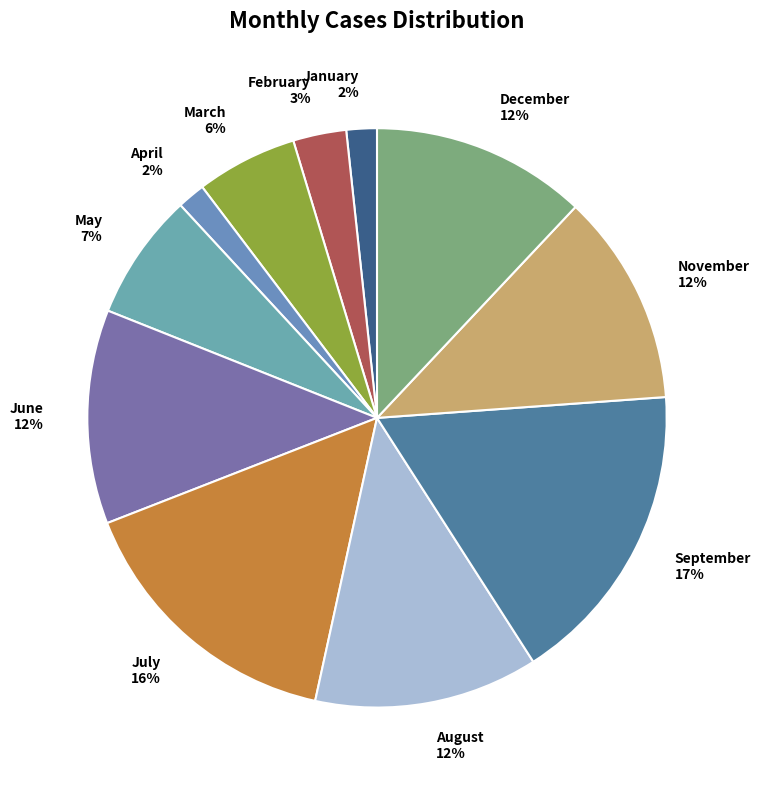

Which category has the biggest portion of the pie?

September